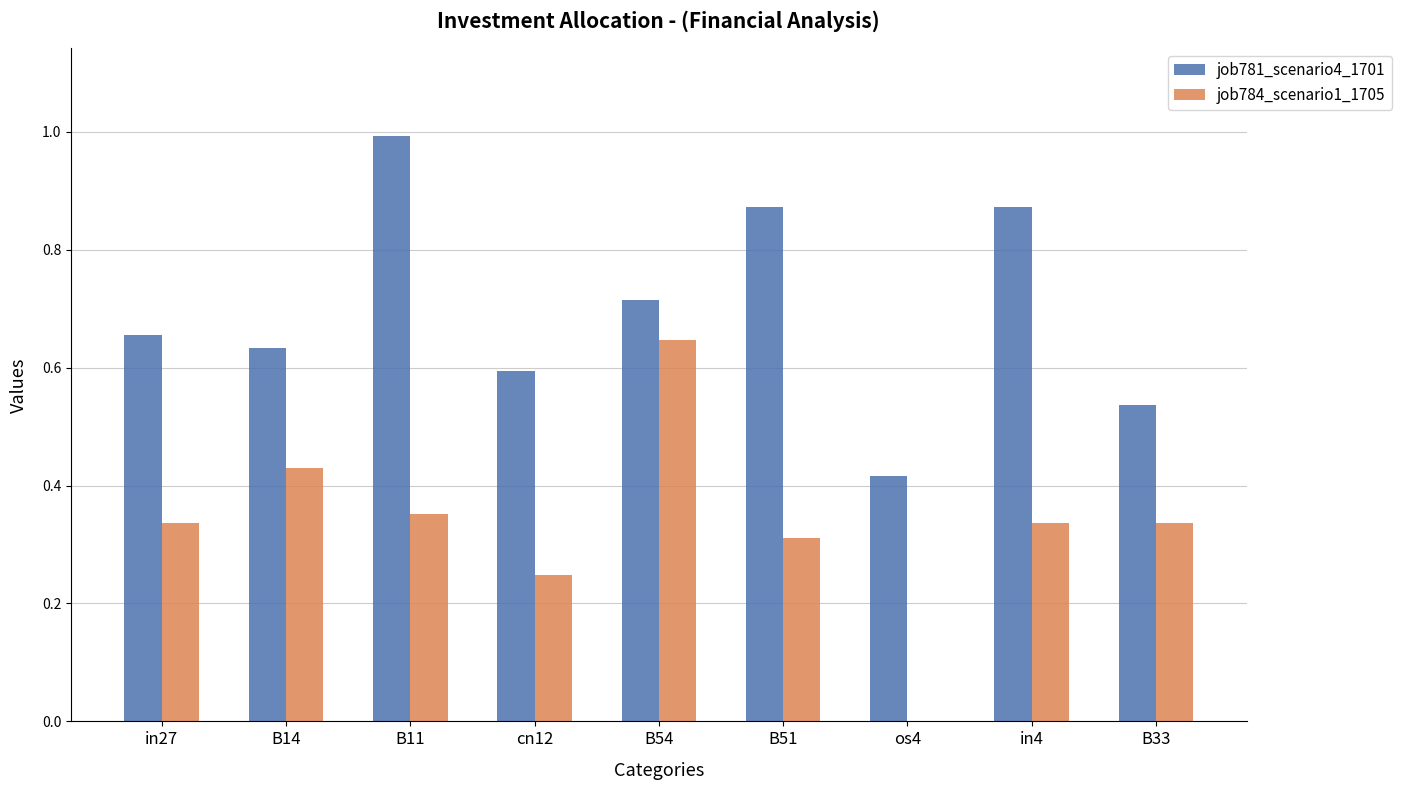

At which category does the chart reach its peak across all series?

B11